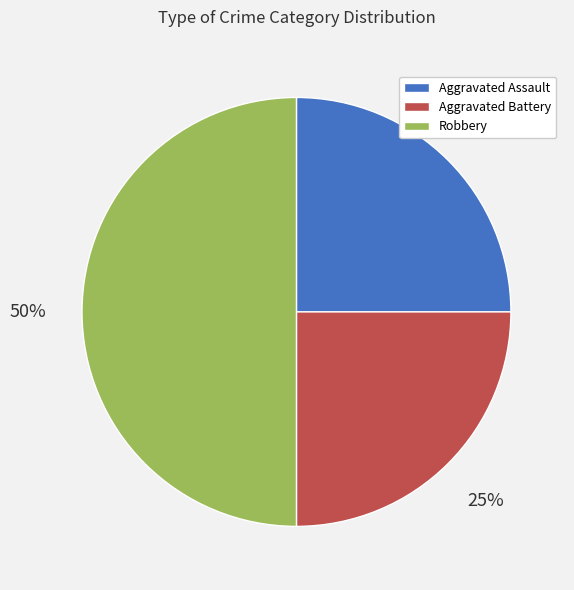

Which category has the biggest portion of the pie?

Robbery